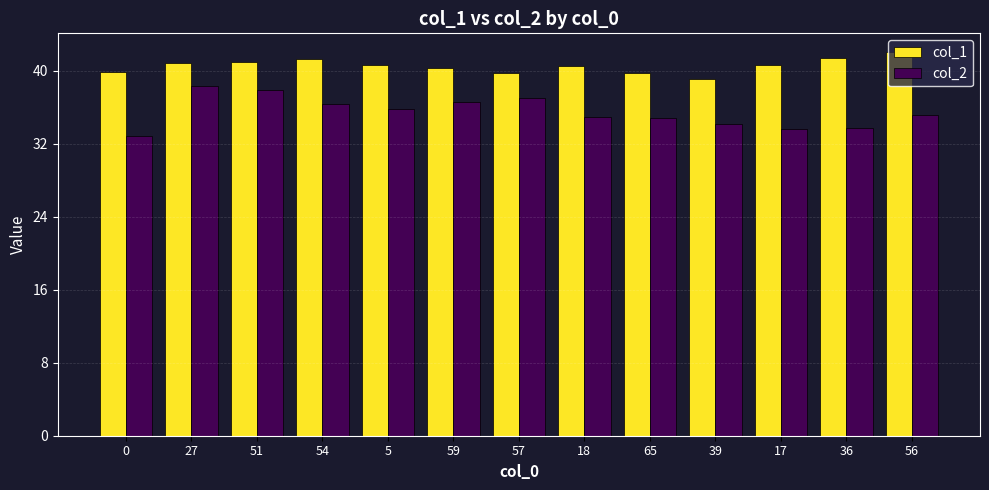

Is it true that col_2 equals 34.8 at 65?

True